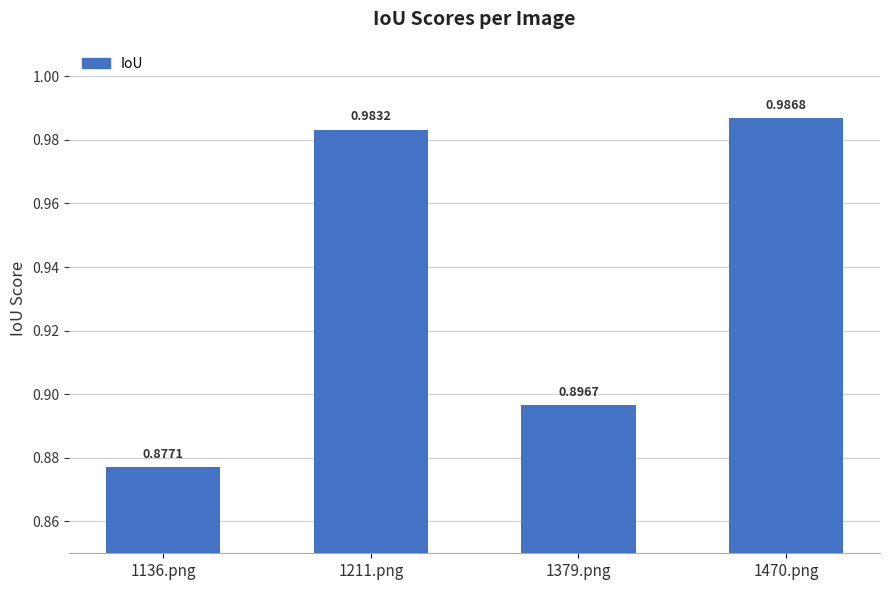

Rank the categories by value from lowest to highest.

1136.png, 1379.png, 1211.png, 1470.png